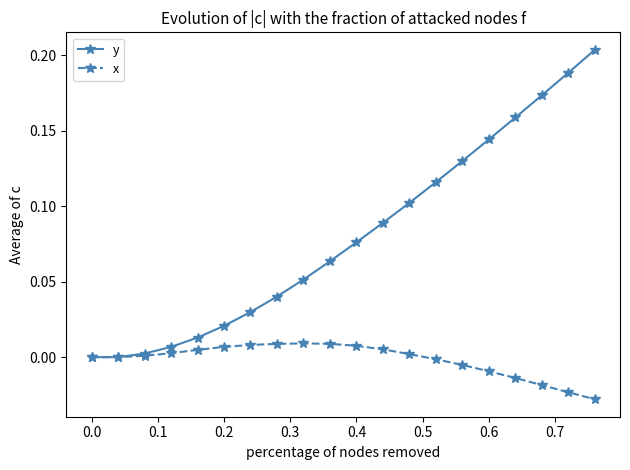

Count the number of categories in the chart.

20